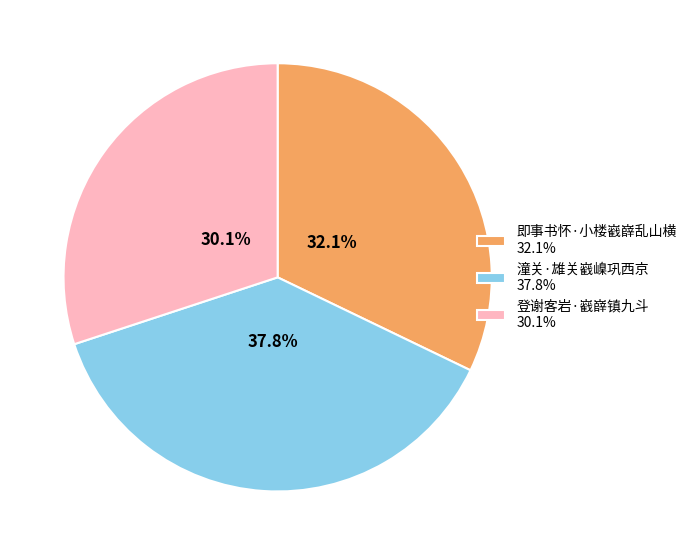

To the nearest percent, what percentage of the pie is 登谢客岩·巀嶭镇九斗?

30%